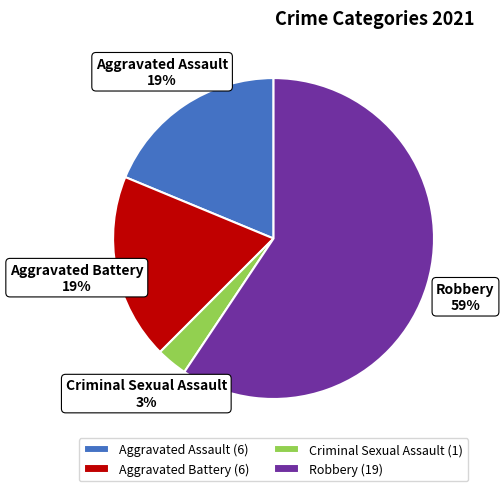

Which category has the biggest portion of the pie?

Robbery